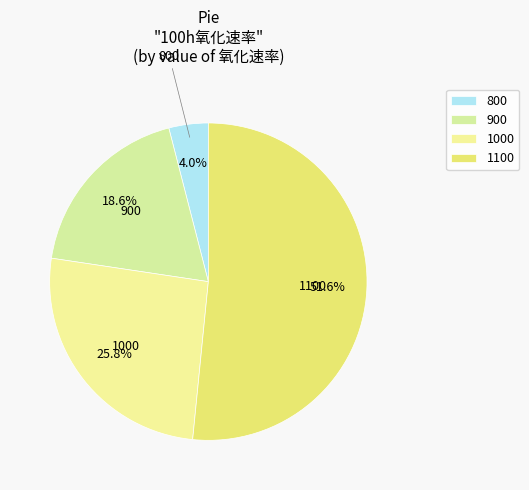

Is there any slice that represents more than half of the pie?

Yes